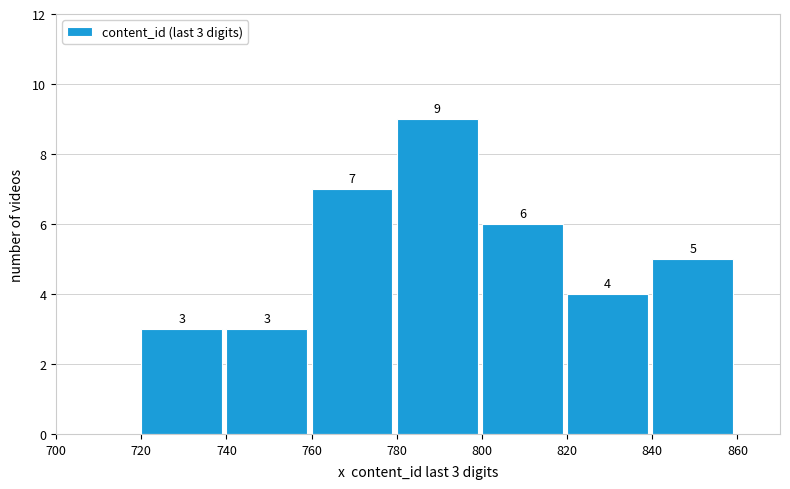

Which range on the x-axis has the tallest bar?

780 to 800